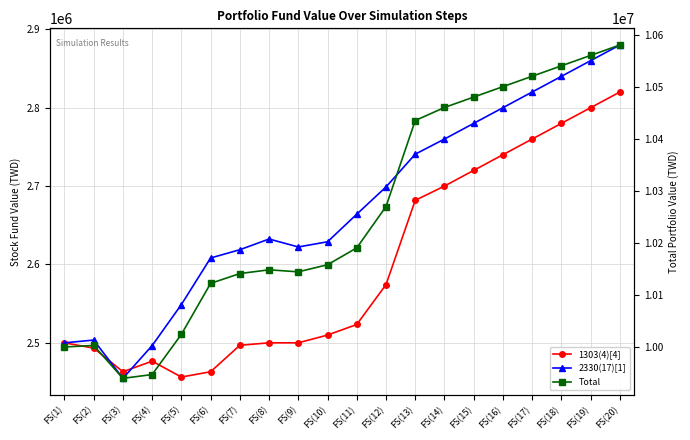

What is the difference between the highest and lowest values at FS(4)?

7470560